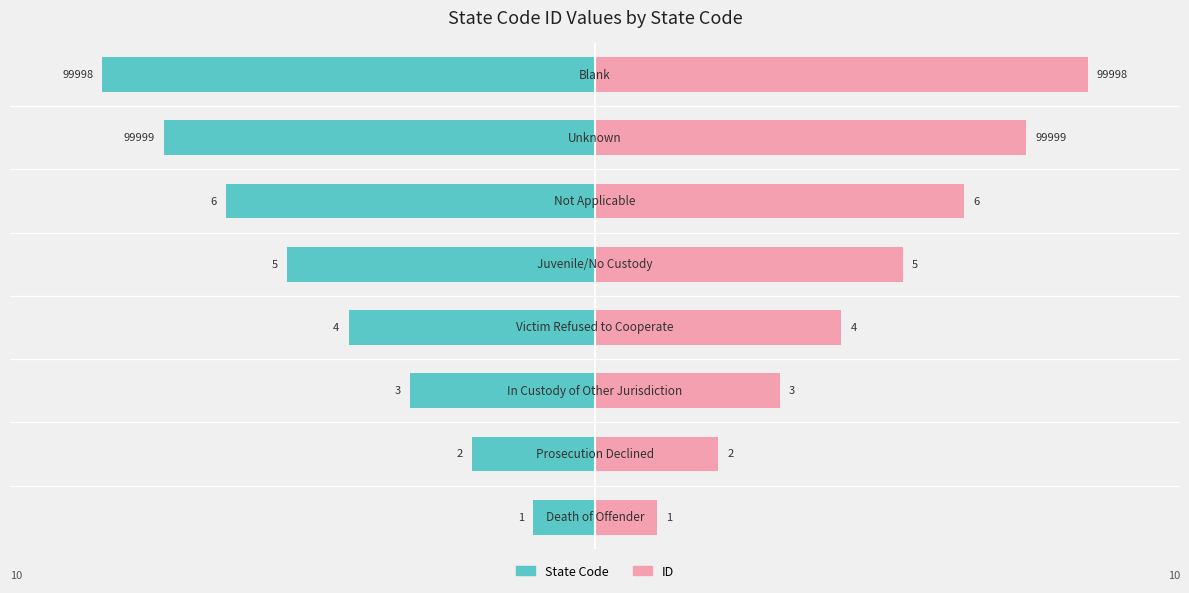

Which has a higher value, 1 or 7?

1